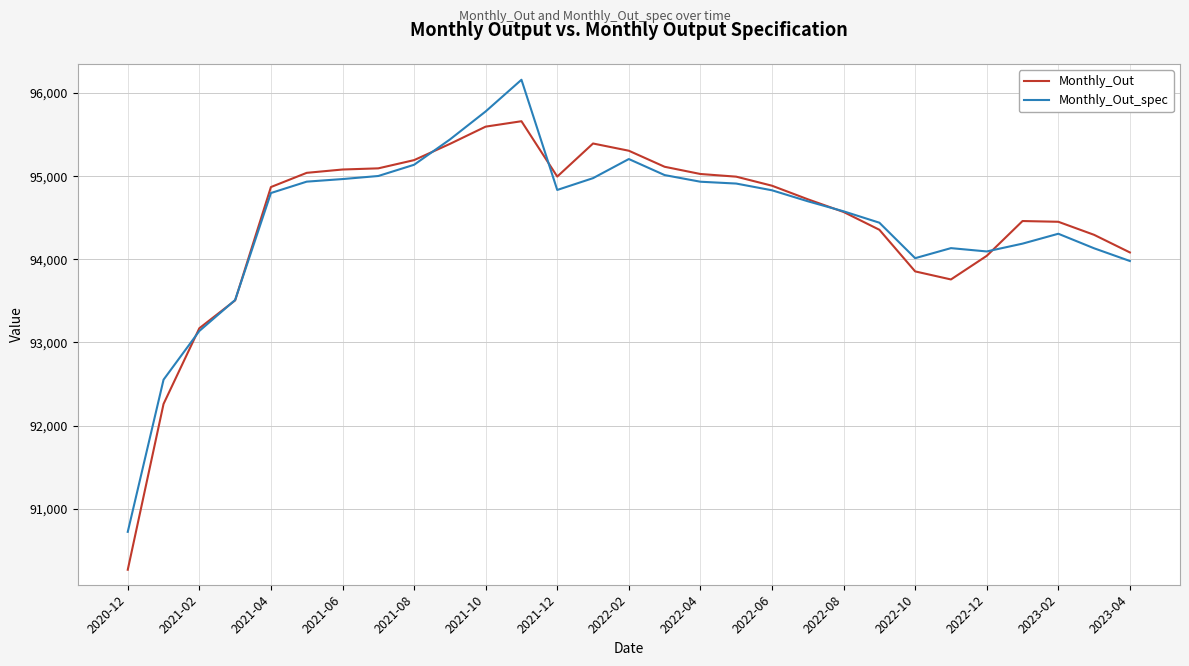

Rank the series by their maximum value, from lowest to highest.

Monthly_Out, Monthly_Out_spec